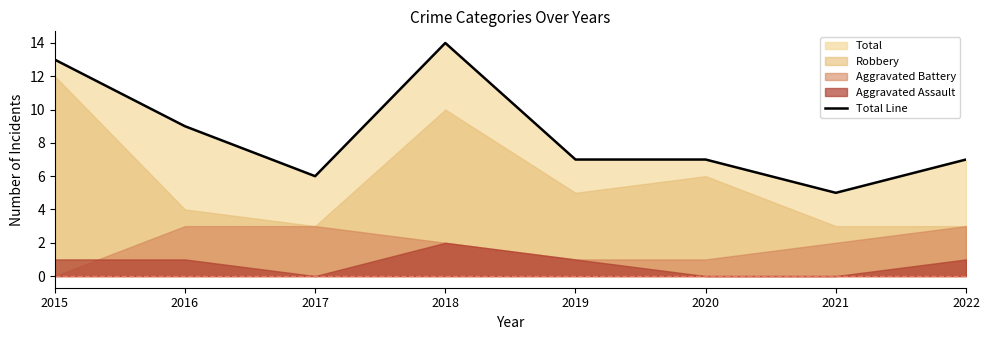

True or false: there are more than 2 points higher than both neighbors.

False